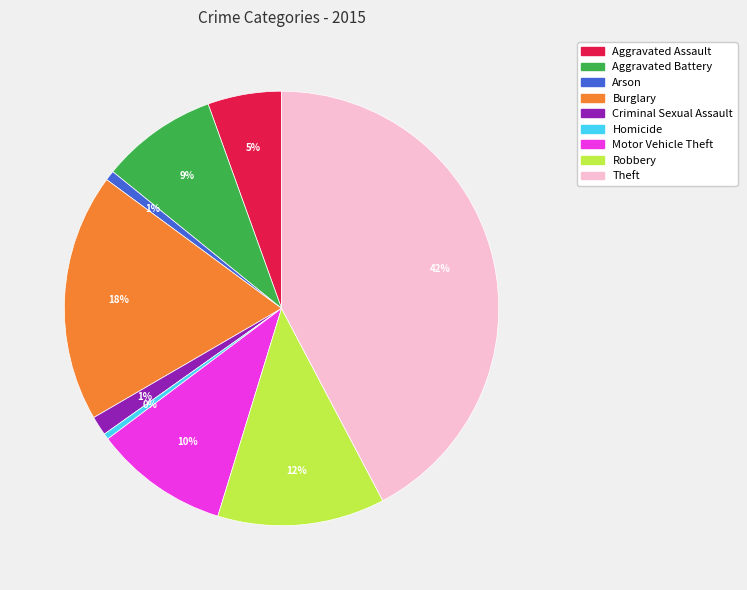

Which category has the biggest portion of the pie?

Theft